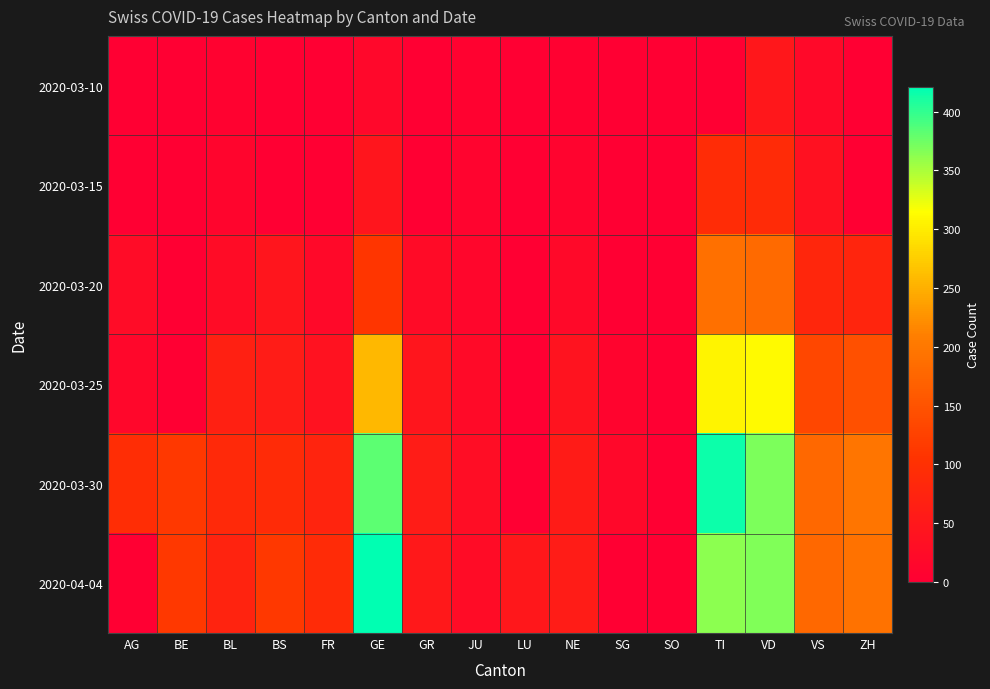

At which category does the chart reach its peak across all series?

GE